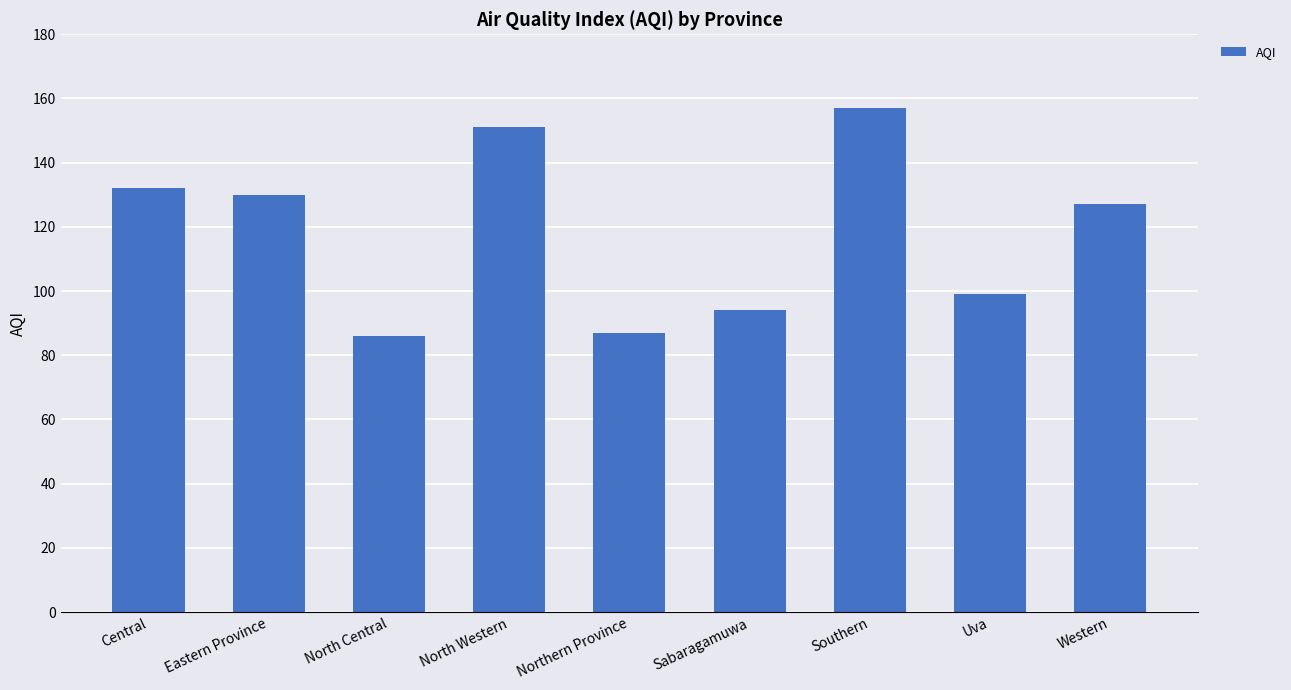

How many categories are shown in the chart?

9